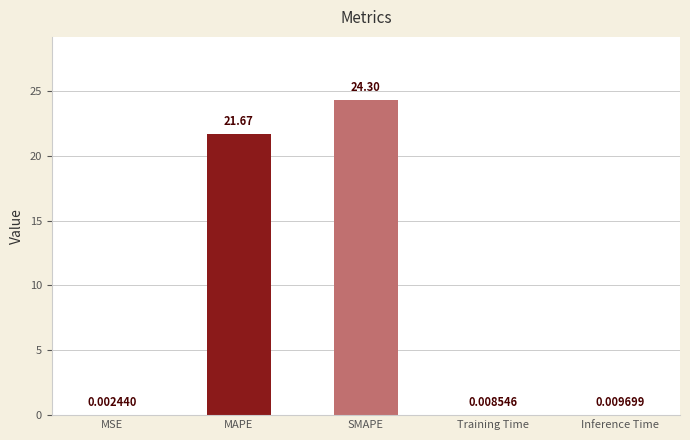

Count the number of categories in the chart.

5